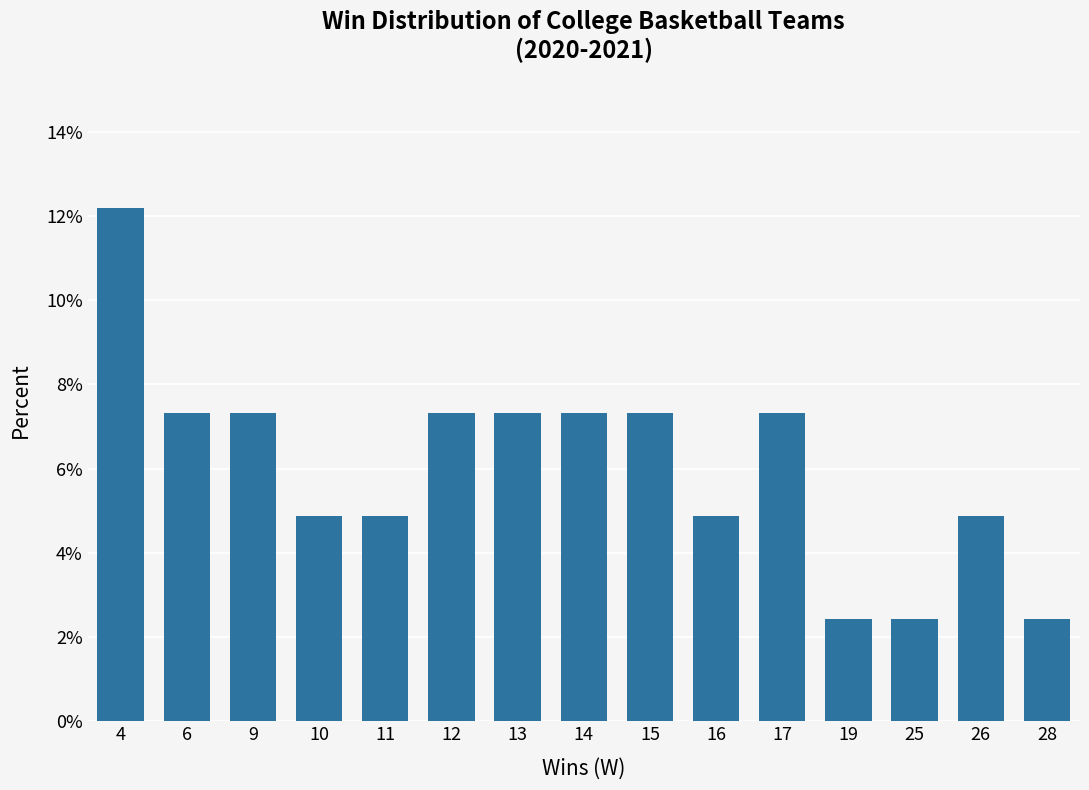

What is the difference between the second highest and second lowest values?

4.9